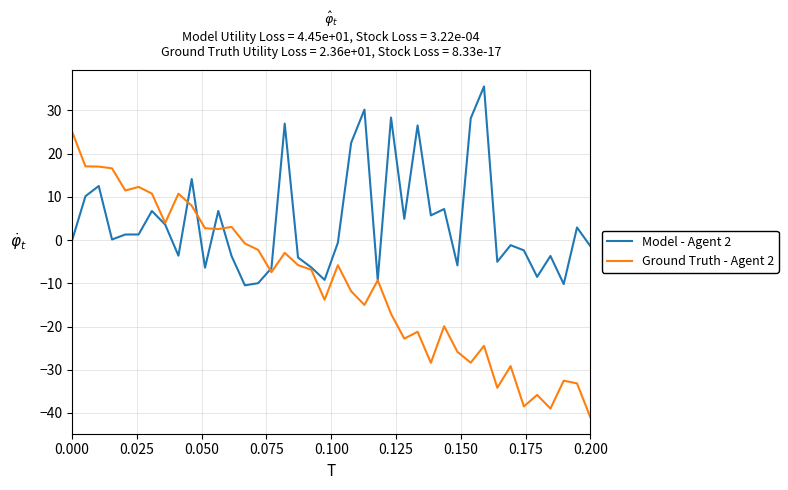

Which series has the largest total across all categories?

Model - Agent 2